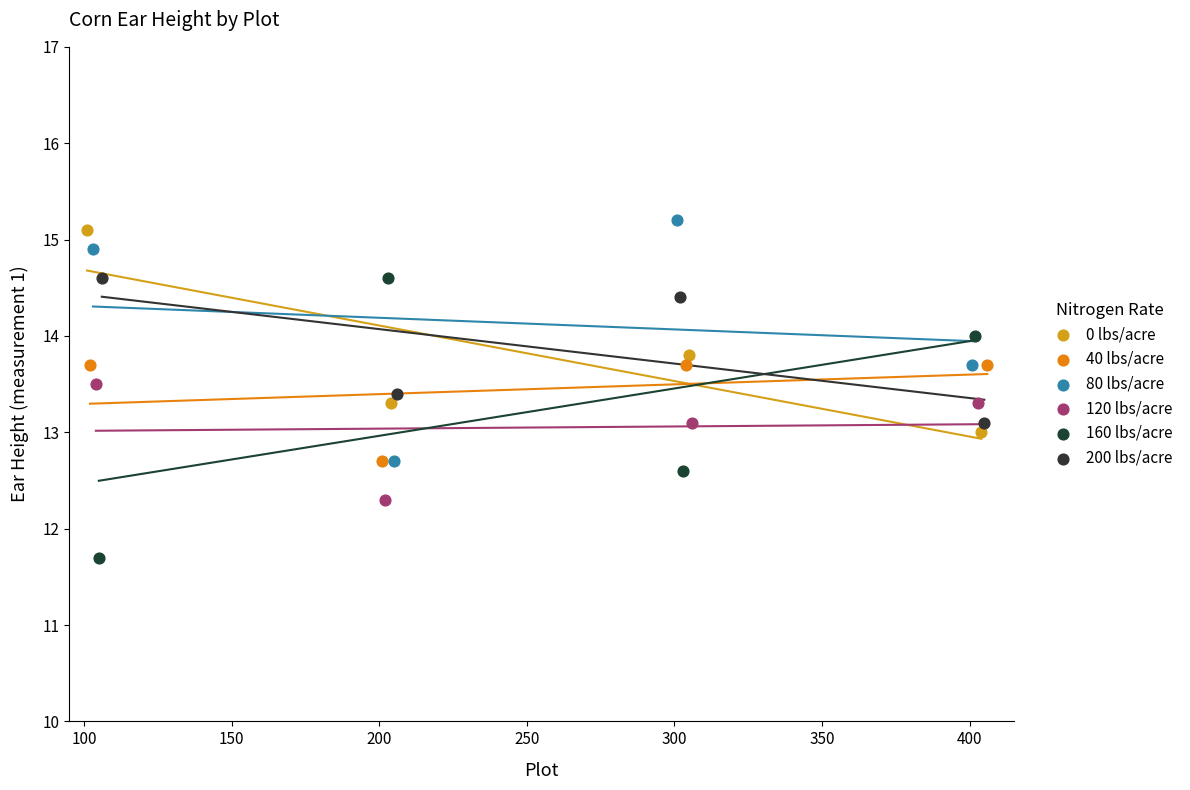

Which series has the widest spread of Y values?

160 lbs/acre